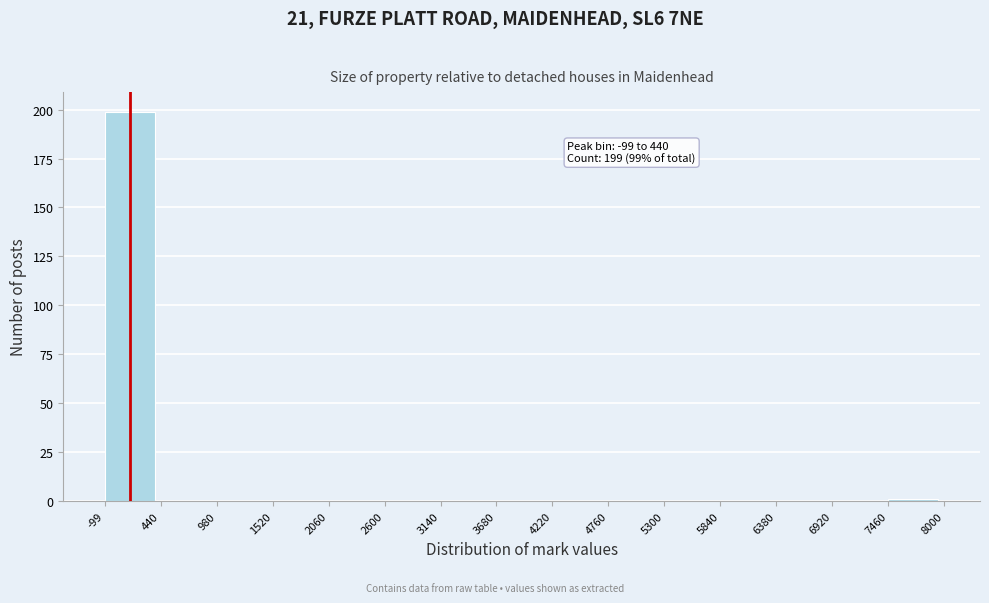

Over which range of the x-axis is the bar tallest?

-99 to 440